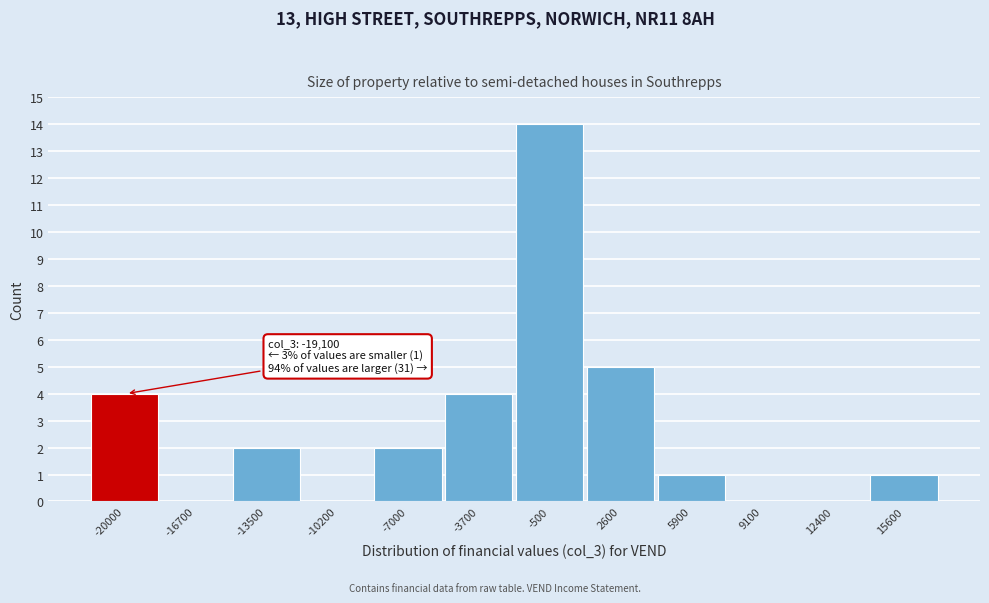

Reading right to left, list all the values displayed in this chart.

15600=1	12400=0	9100=0	5900=1	2600=5	-500=14	-3700=4	-7000=2	-10200=0	-13500=2	-16700=0	-20000=4